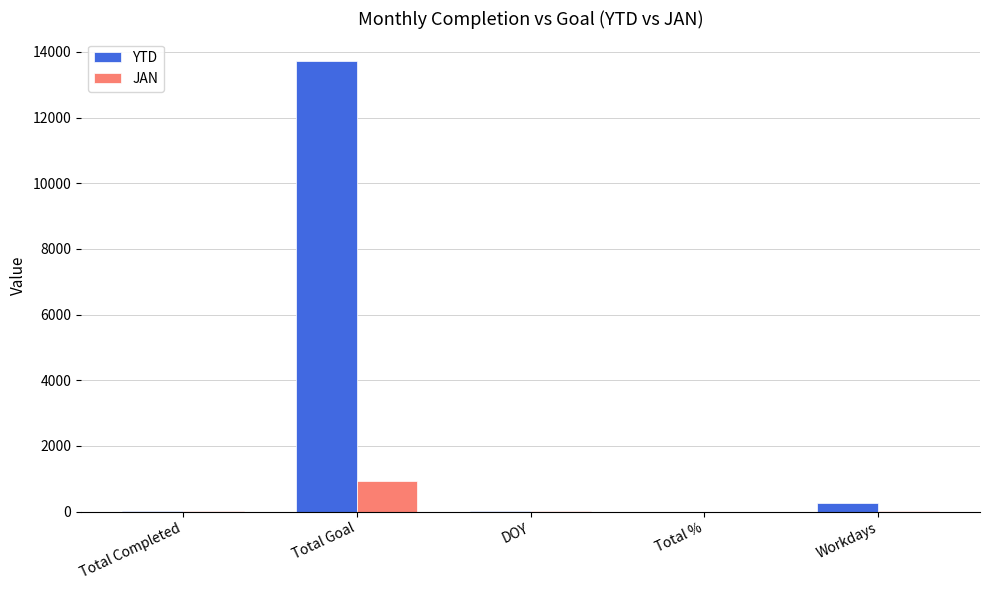

Are the bars horizontal?

No